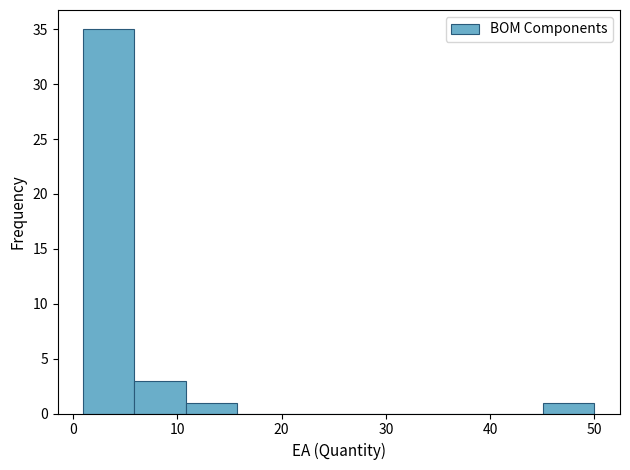

Reading left to right, list every bar in this chart as the range it spans on the x-axis followed by its height. Neither the bar edges nor the heights are printed on the chart, so give them approximately, as read against the axes.

1.0 to 5.9: 35
5.9 to 10.8: 3
10.8 to 15.7: 1
15.7 to 20.6: 0
20.6 to 25.5: 0
25.5 to 30.4: 0
30.4 to 35.3: 0
35.3 to 40.2: 0
40.2 to 45.1: 0
45.1 to 50.0: 1